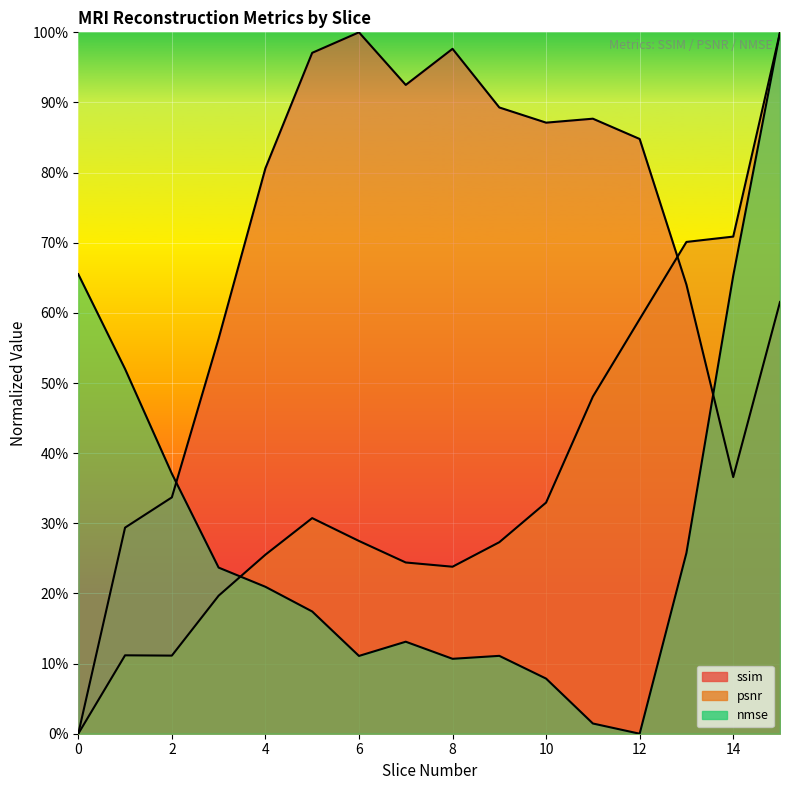

What is the sum of the psnr values at 8 and 11?

0.7